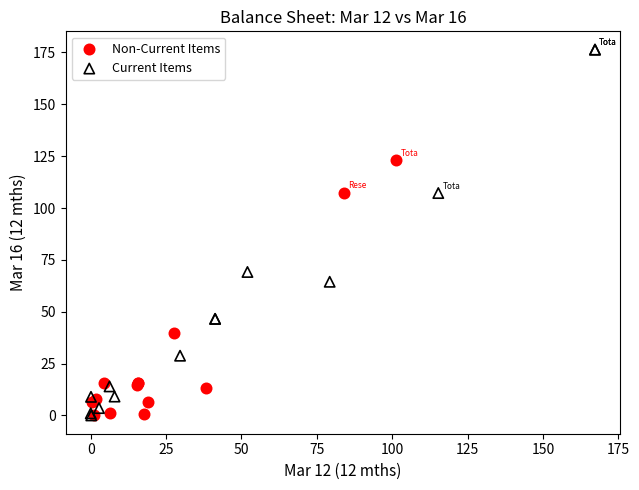

Which series contains the highest Y value?

Current Items